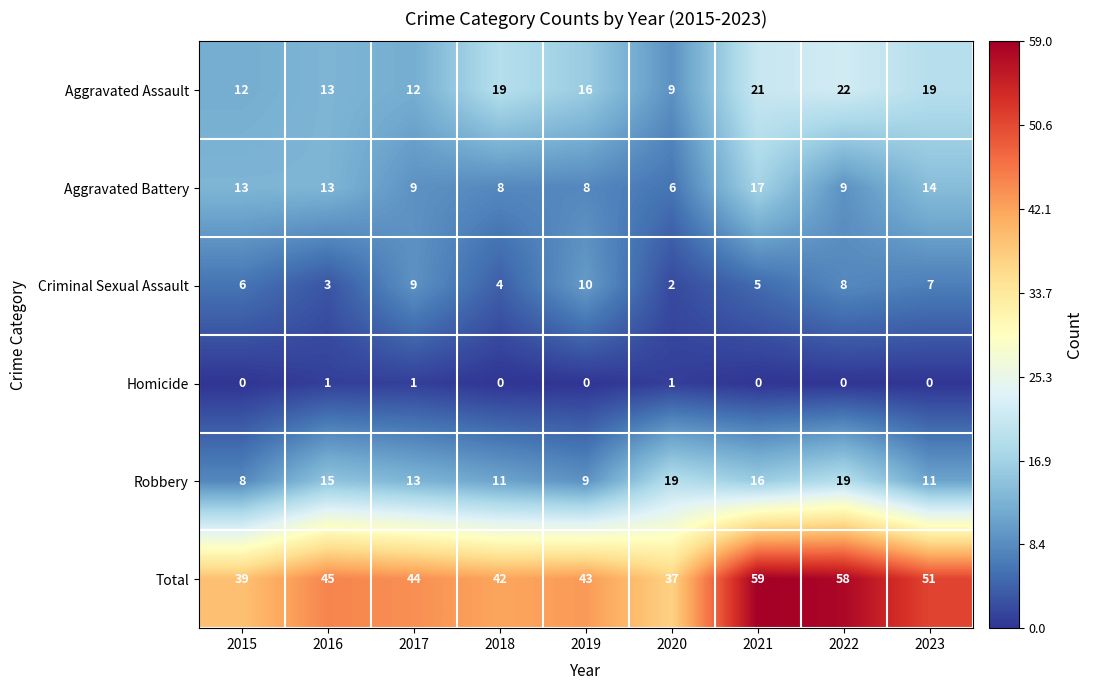

The value of Aggravated Battery at 2019 is 5. True or false?

False